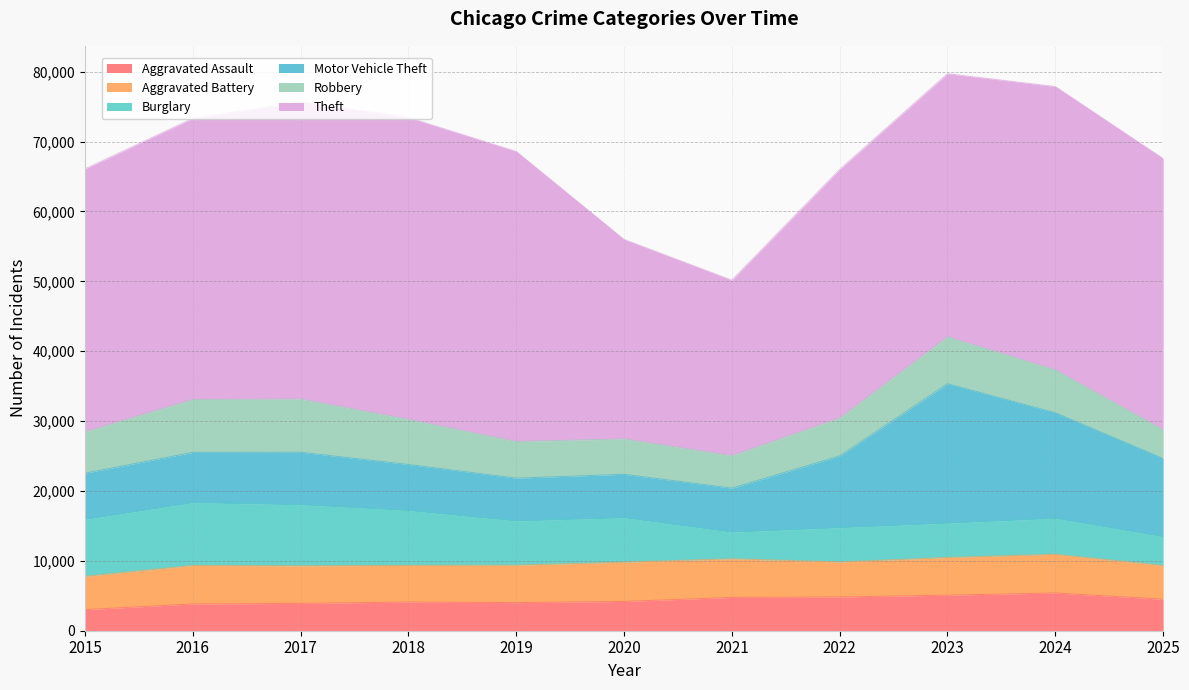

What is the value of the Theft point at the 3rd from the left?

42529